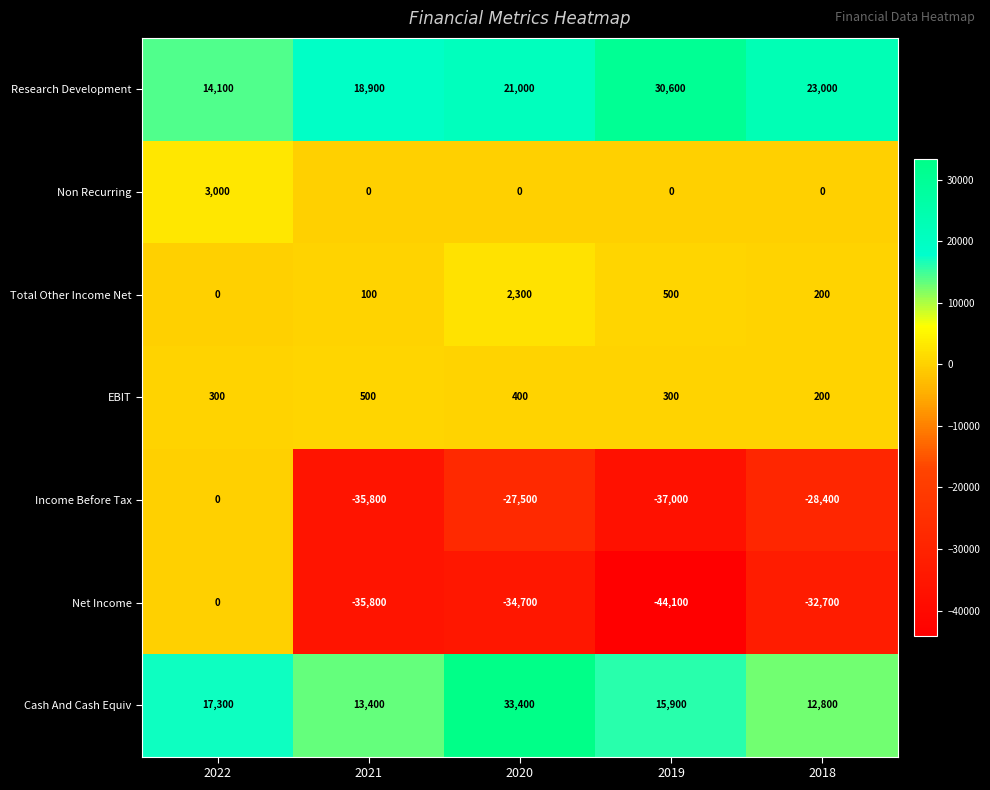

What is the total value across all series at 2020?

-5100